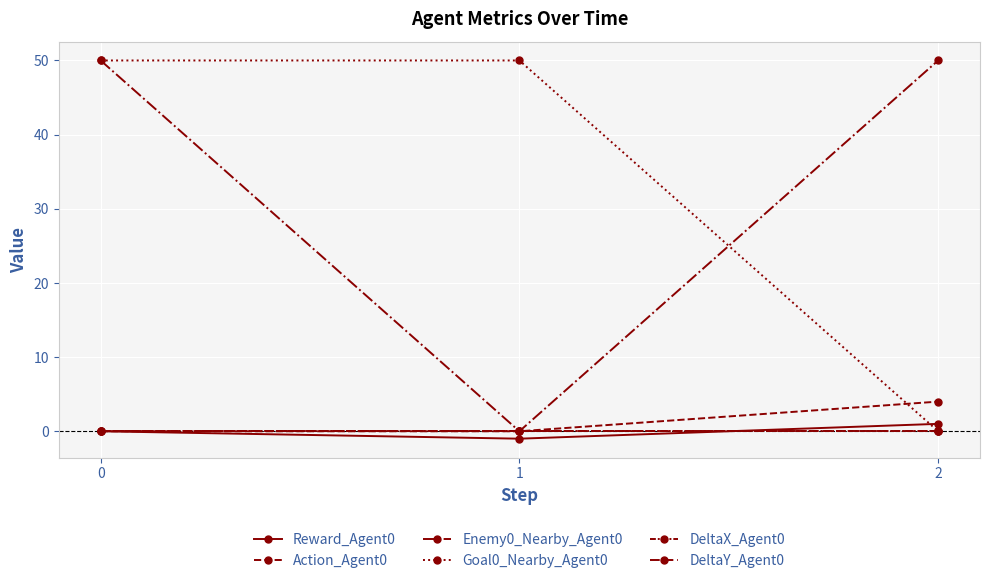

Does the chart have visible grid lines?

Yes